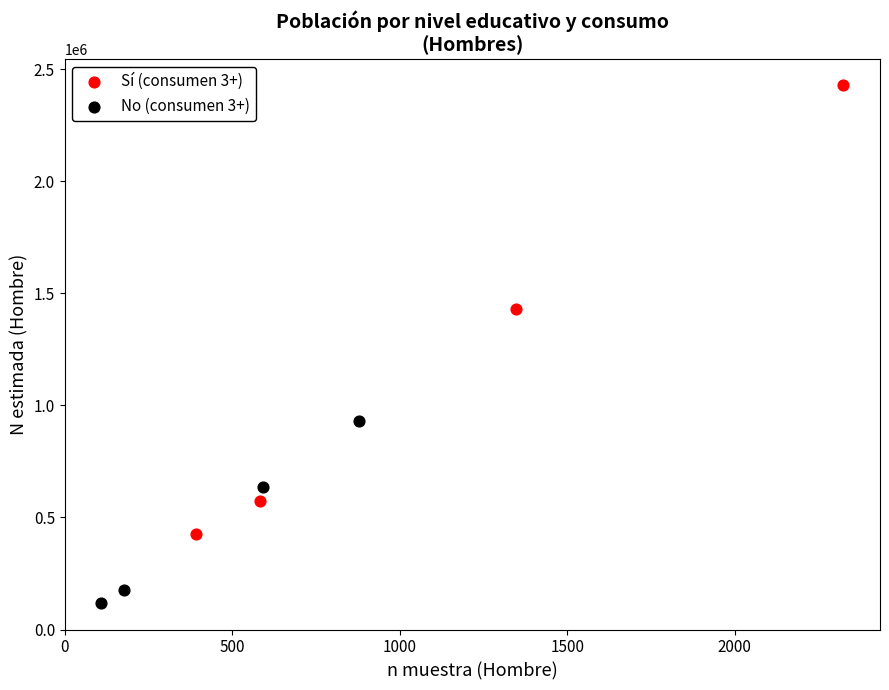

Which series reaches the minimum Y coordinate?

No (consumen 3+)